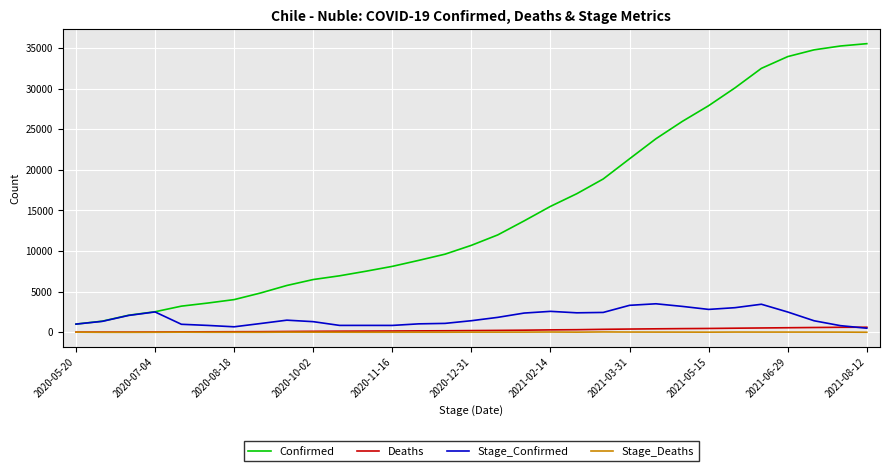

Which series has the largest total across all categories?

Confirmed